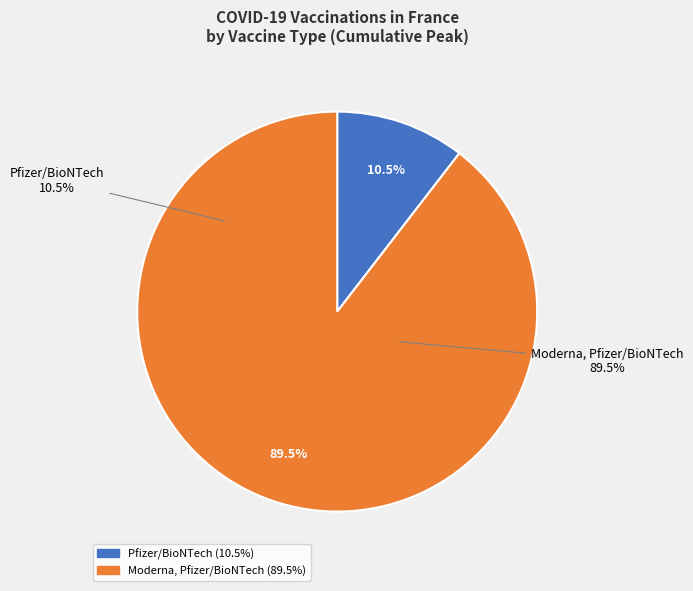

How many segments does this pie chart have?

2